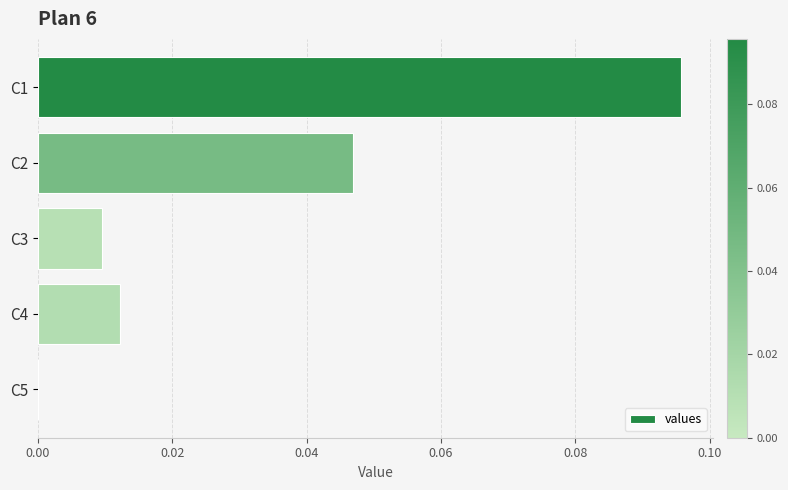

The chart shows a value of 0.0 at C2. True or false?

True